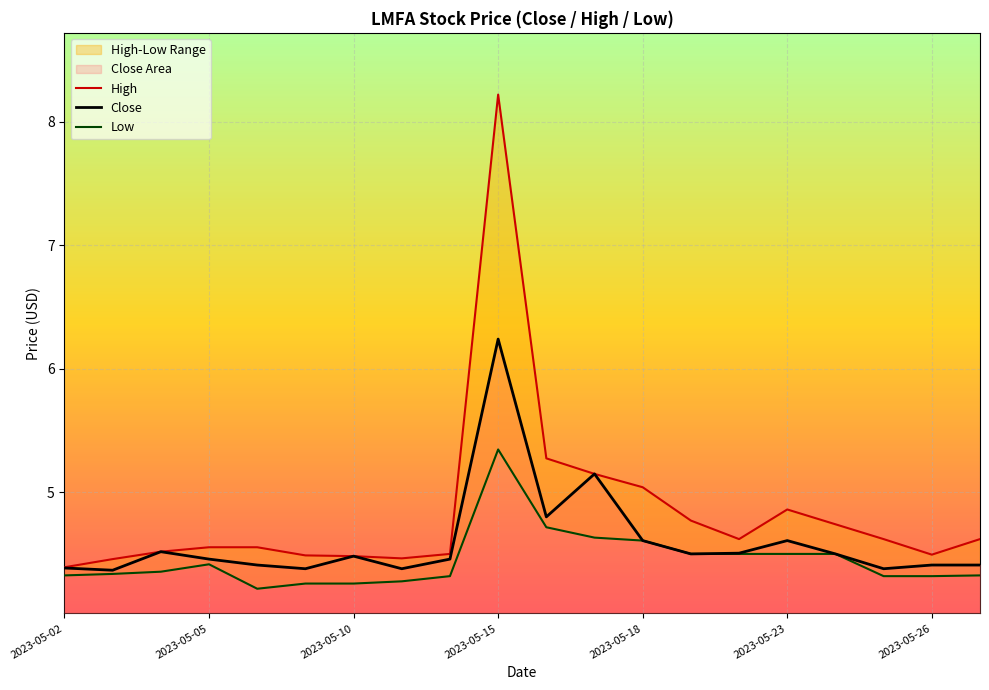

What is the sum of all High values?

96.8